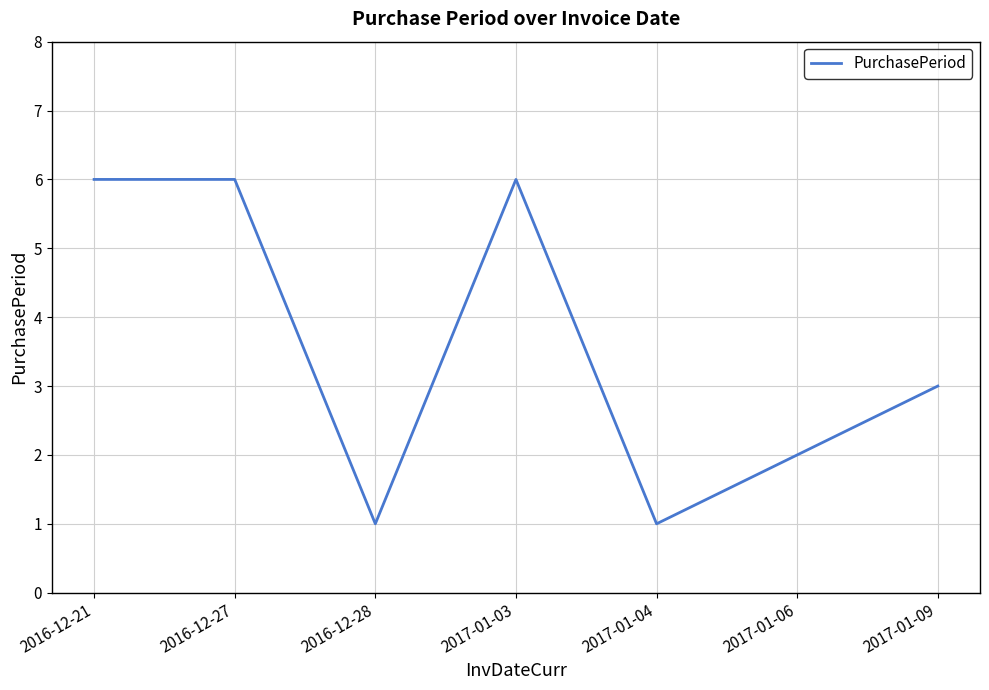

The value at 2017-01-09 is 3. True or false?

True